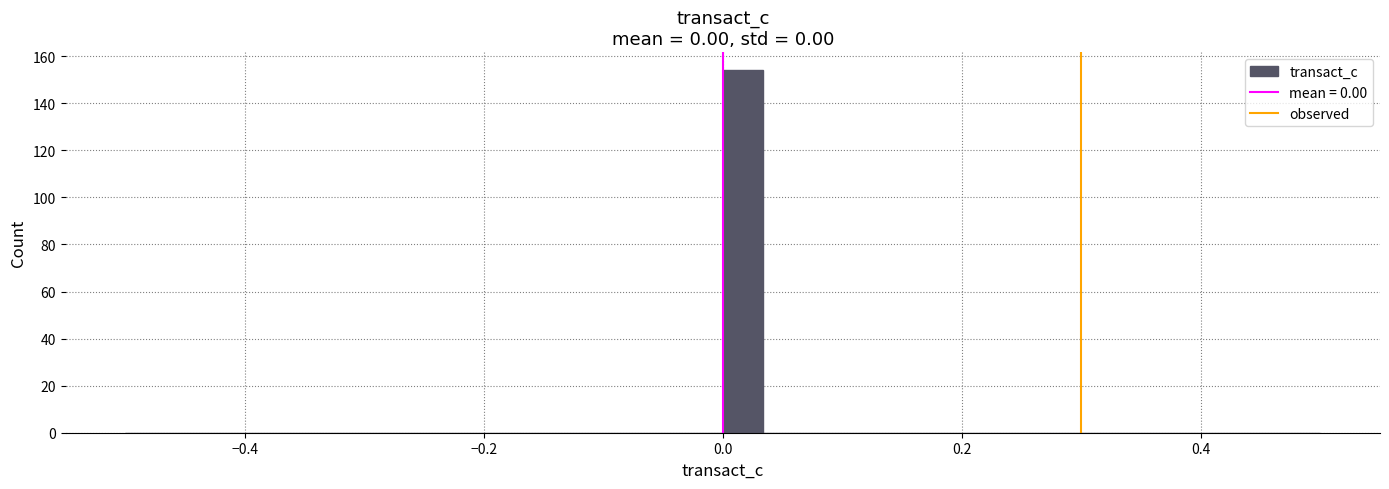

Read against the x-axis, roughly where is the centre of the tallest bar?

0.02